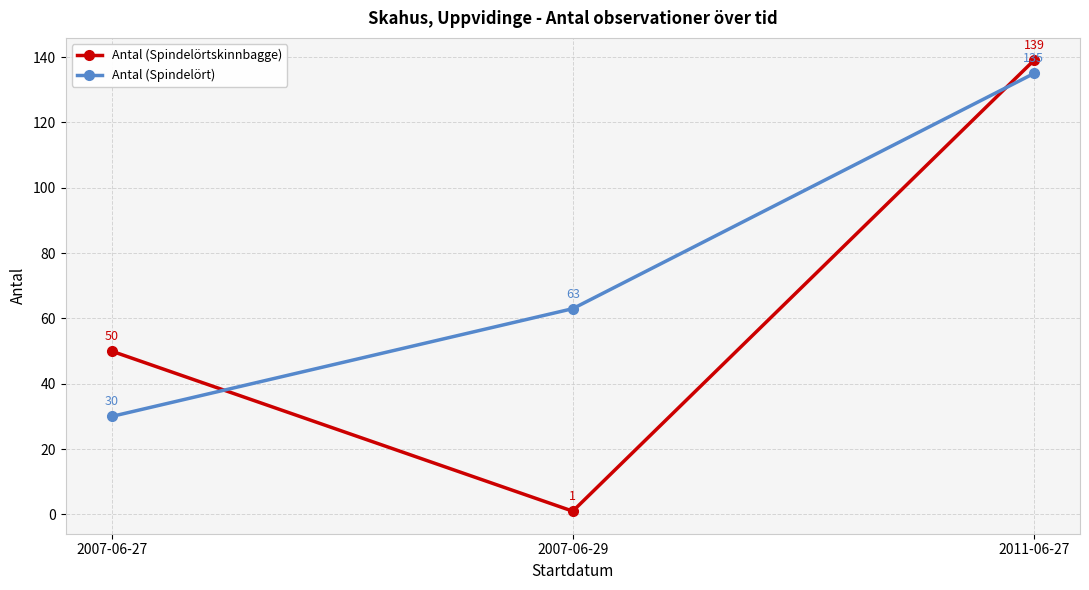

Rank the series by their average value, from lowest to highest.

Antal (Spindelörtskinnbagge), Antal (Spindelört)